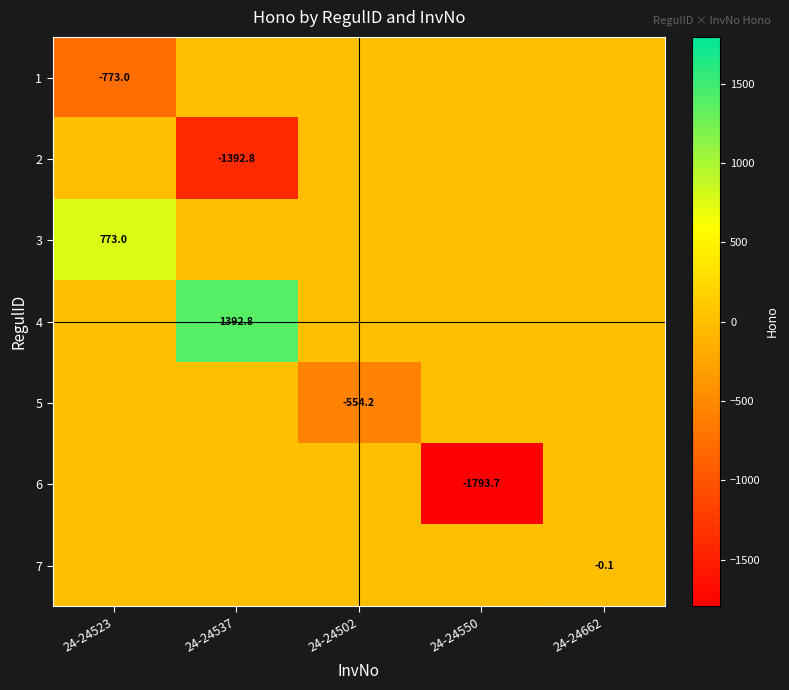

What is the maximum value shown in the chart?

1392.8